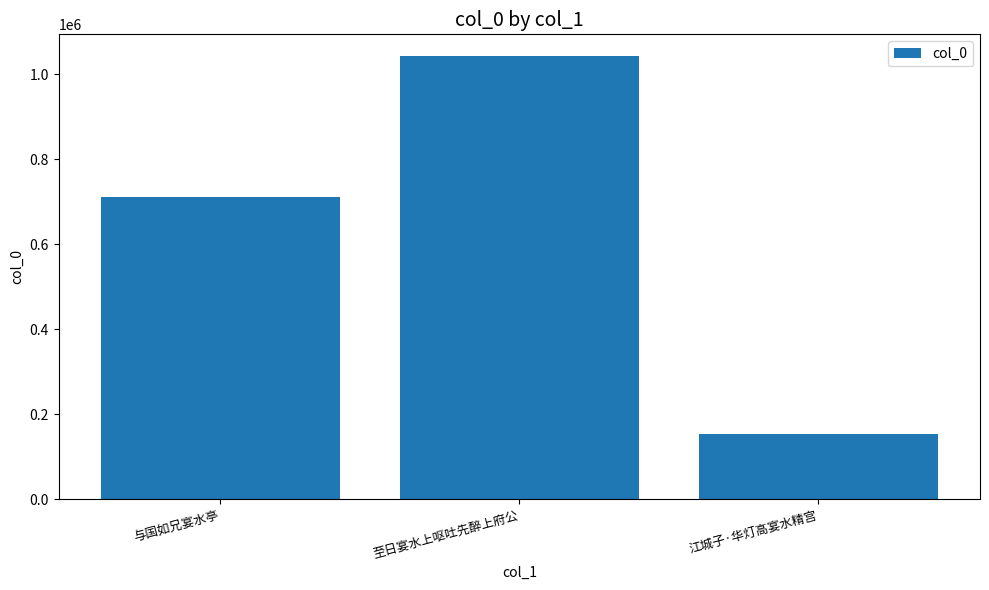

Are the bars grouped side by side (vs. stacked)?

No